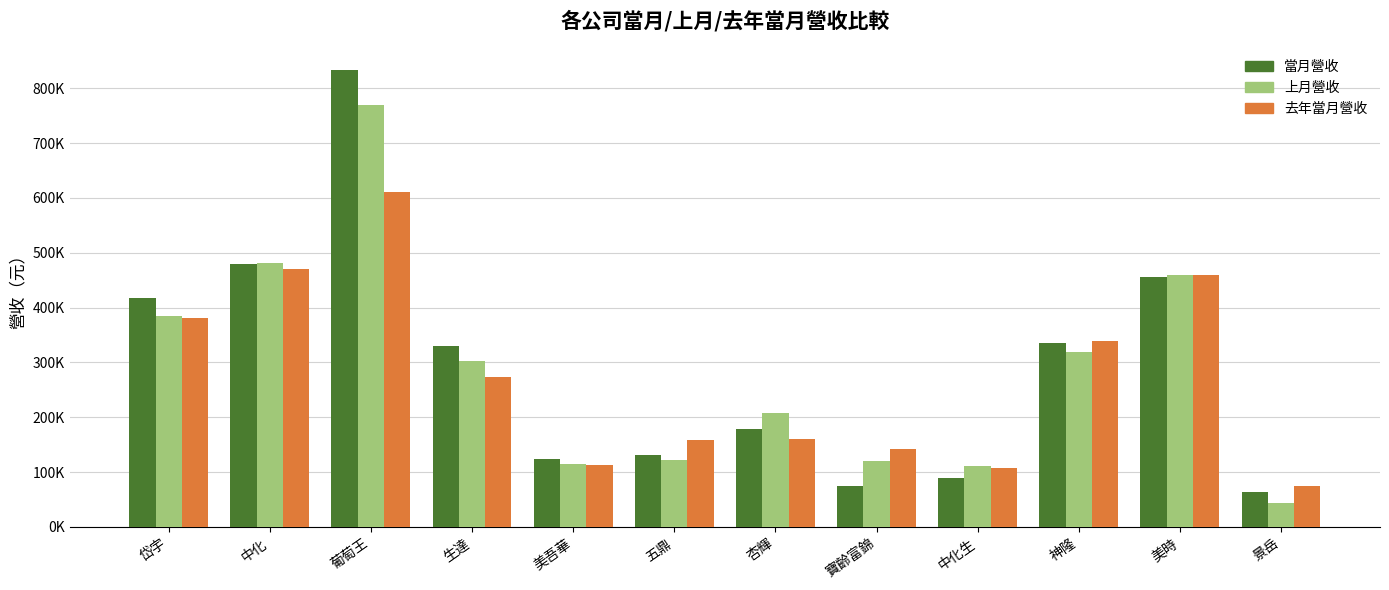

What is the label of the 5th bar from the right?

寶齡富錦